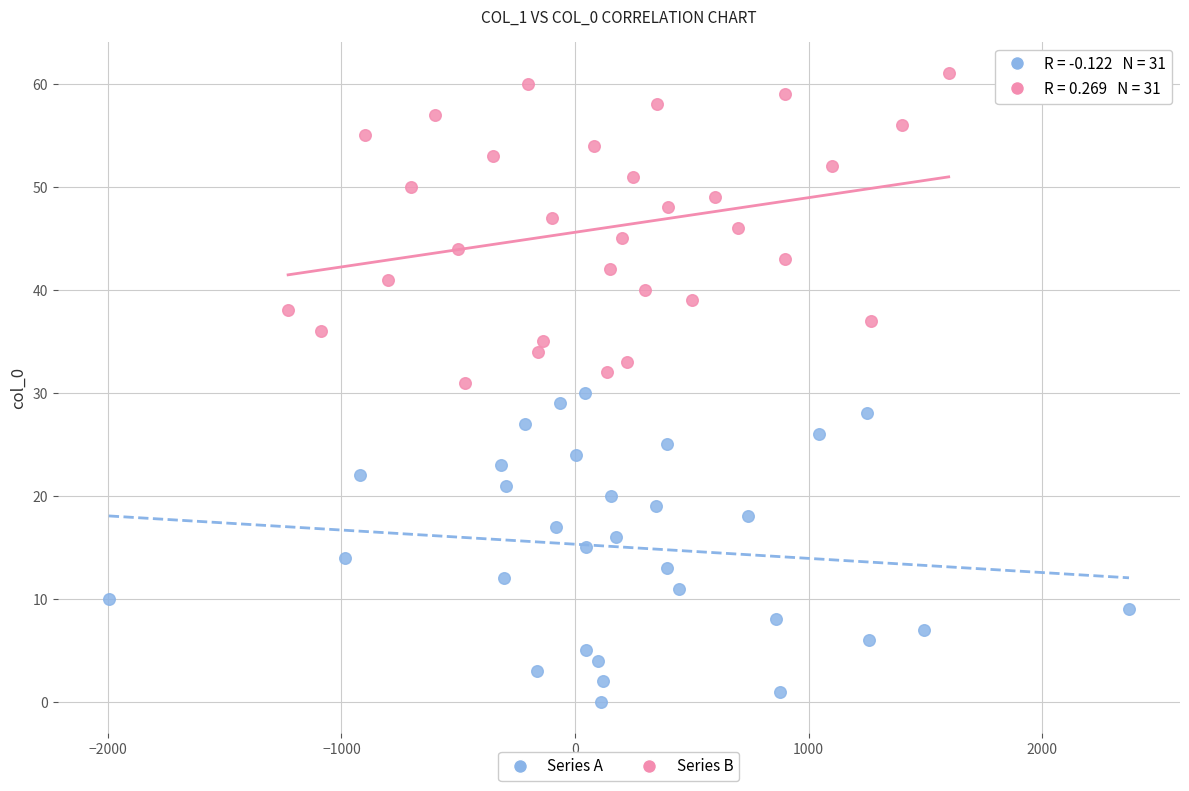

Which series reaches the minimum Y coordinate?

Series A